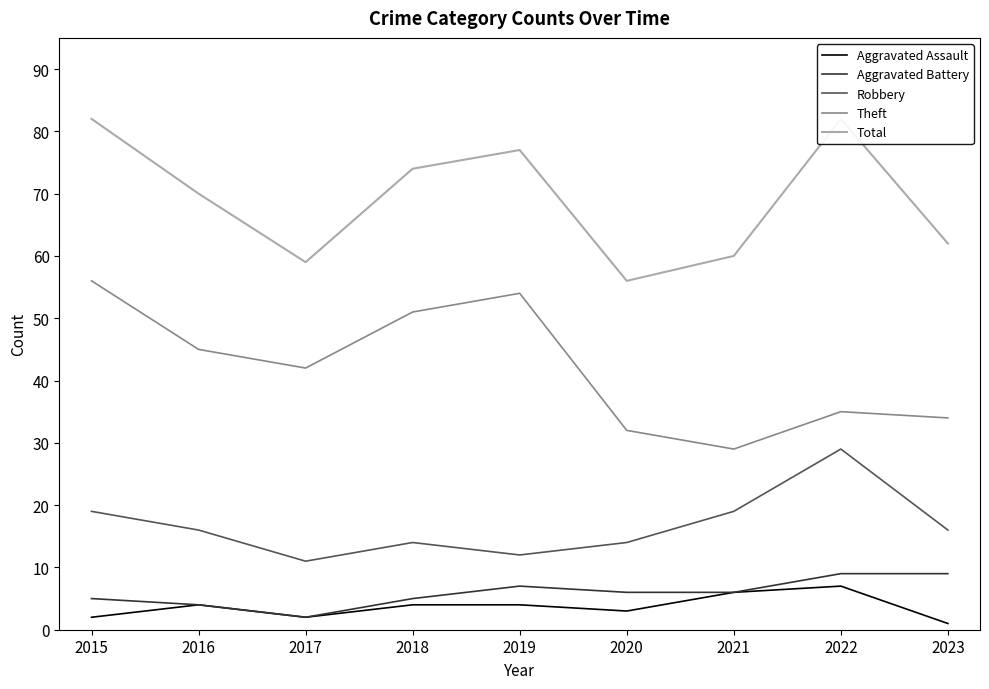

At which label does Total first exceed 70?

2015